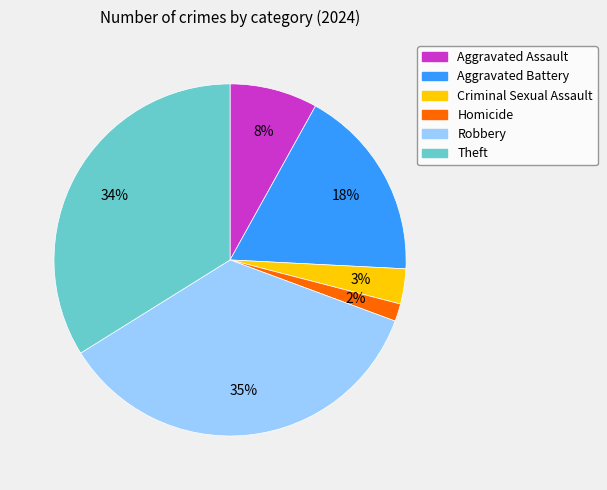

Count the number of slices in the pie.

6